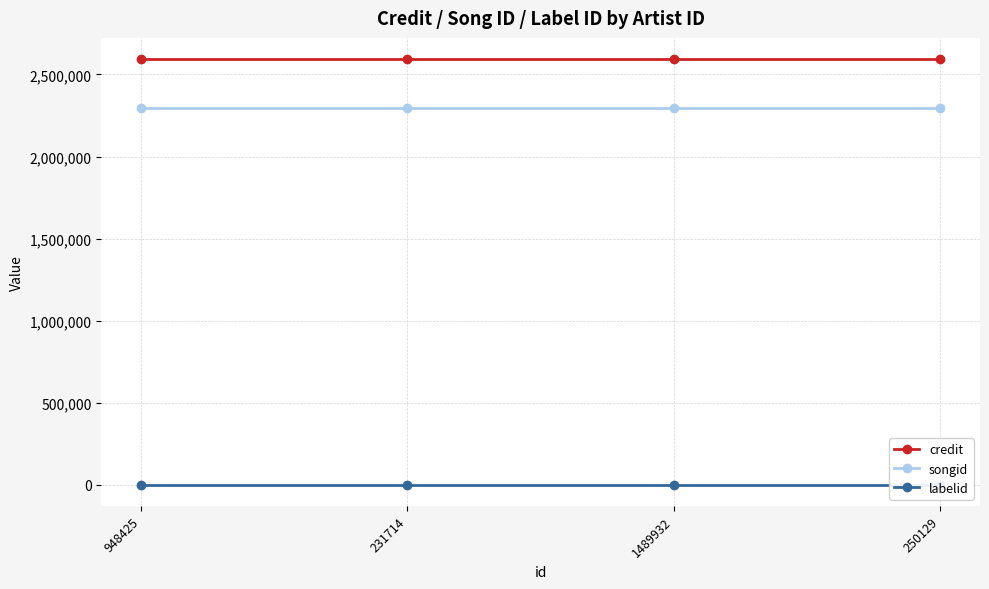

Rank the series at 948425 from lowest to highest value.

labelid, songid, credit